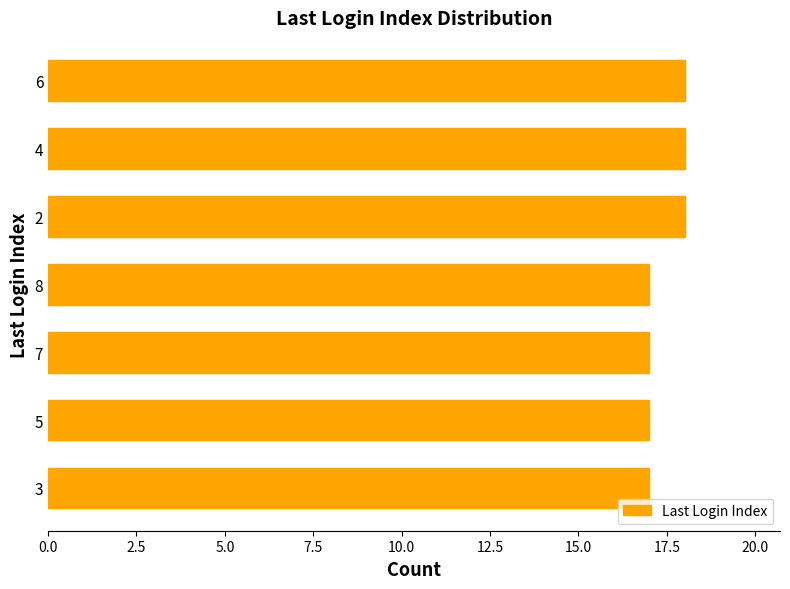

What is the greatest value displayed?

18